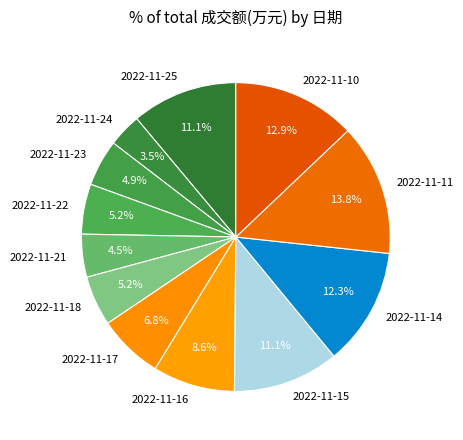

Between 2022-11-23 and 2022-11-16, which is larger?

2022-11-16